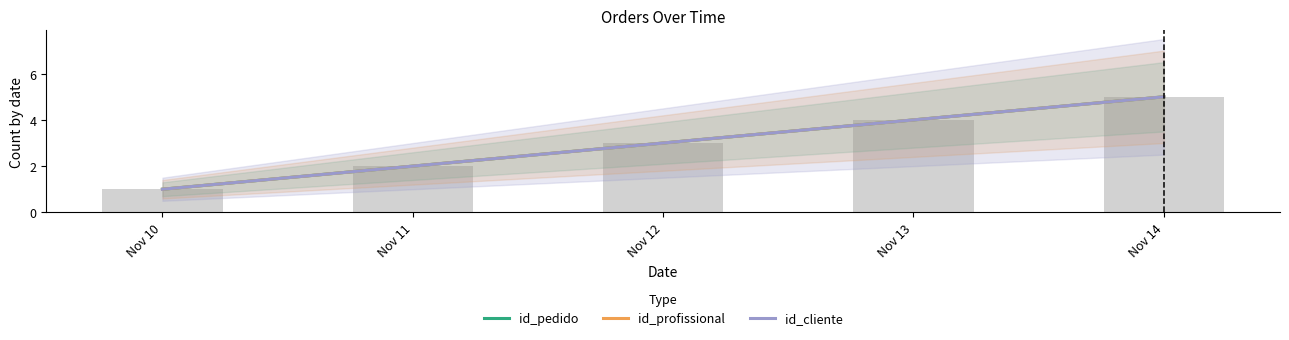

What is the value of the id_profissional bar at the 5th from the left?

5